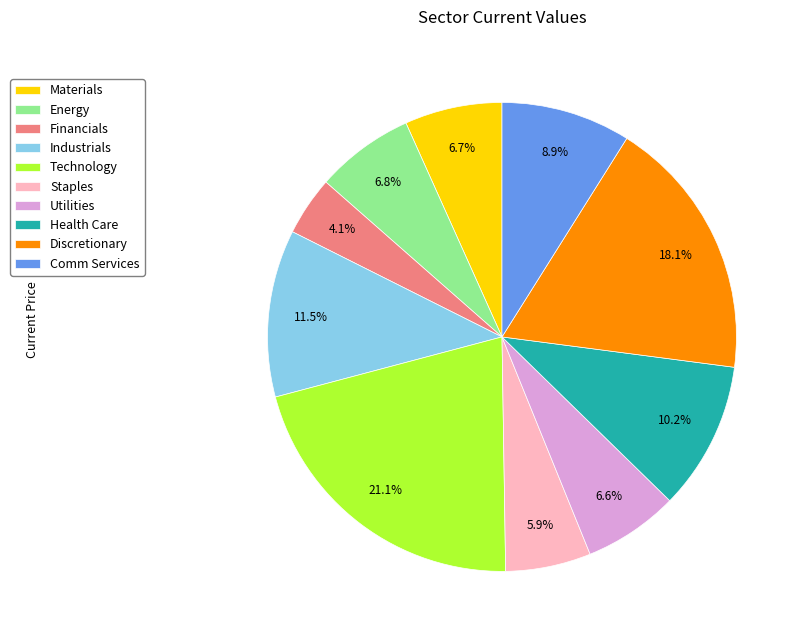

The Financials slice represents 12% of the pie. True or false?

False